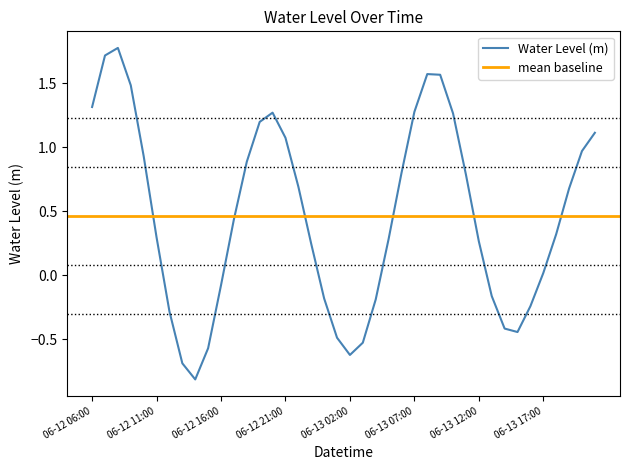

Count the number of values greater than 0.

26